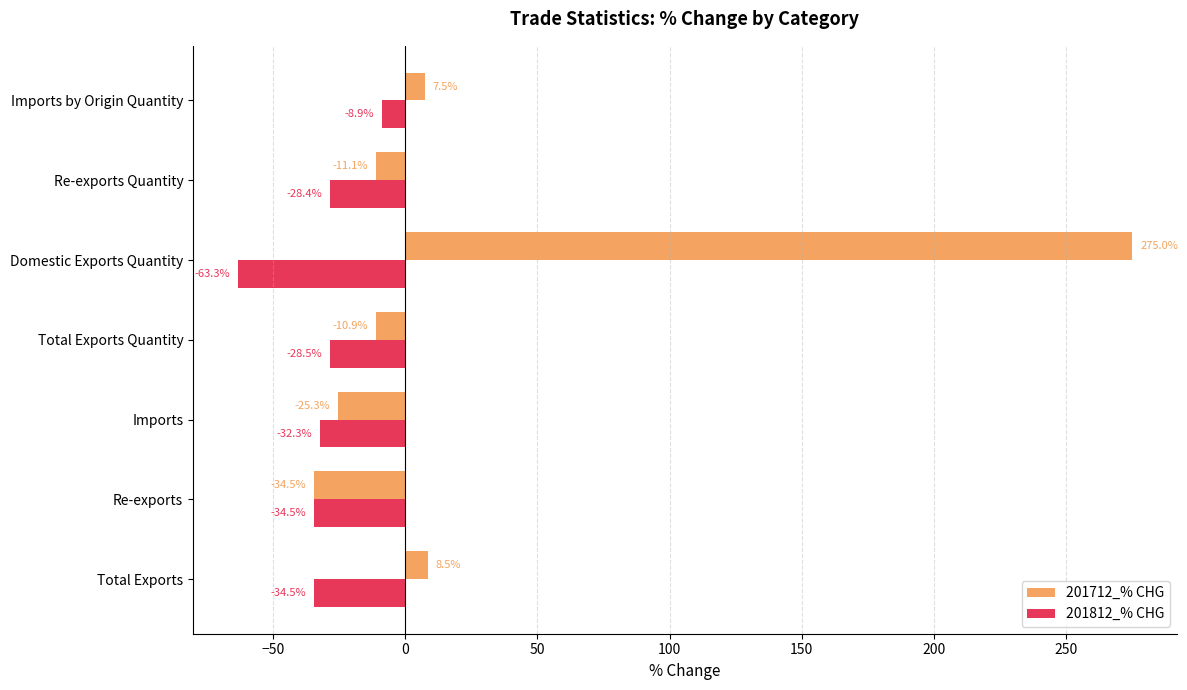

How many values in the 201712_% CHG series exceed -10?

3